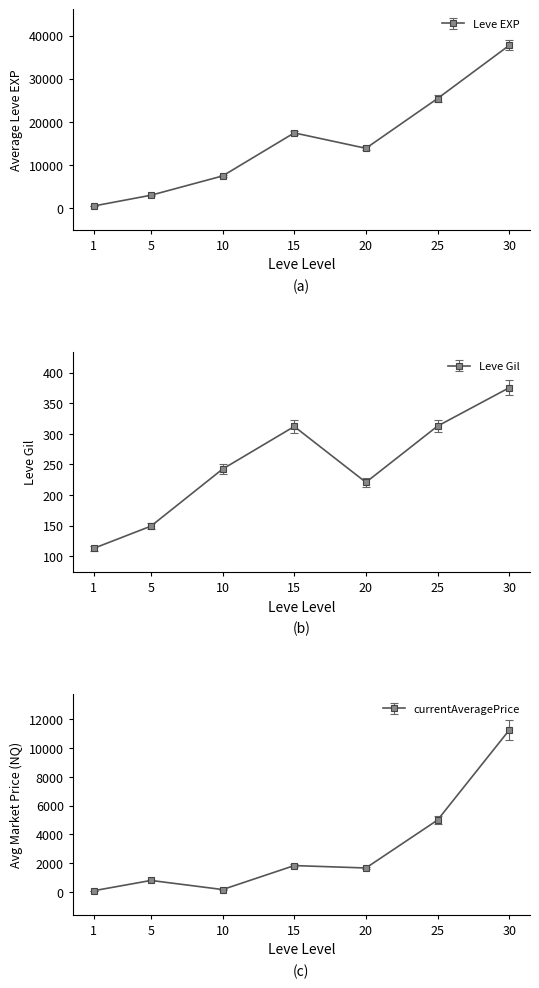

List the series in order of their overall mean, highest first.

Leve EXP, currentAveragePrice, Leve Gil